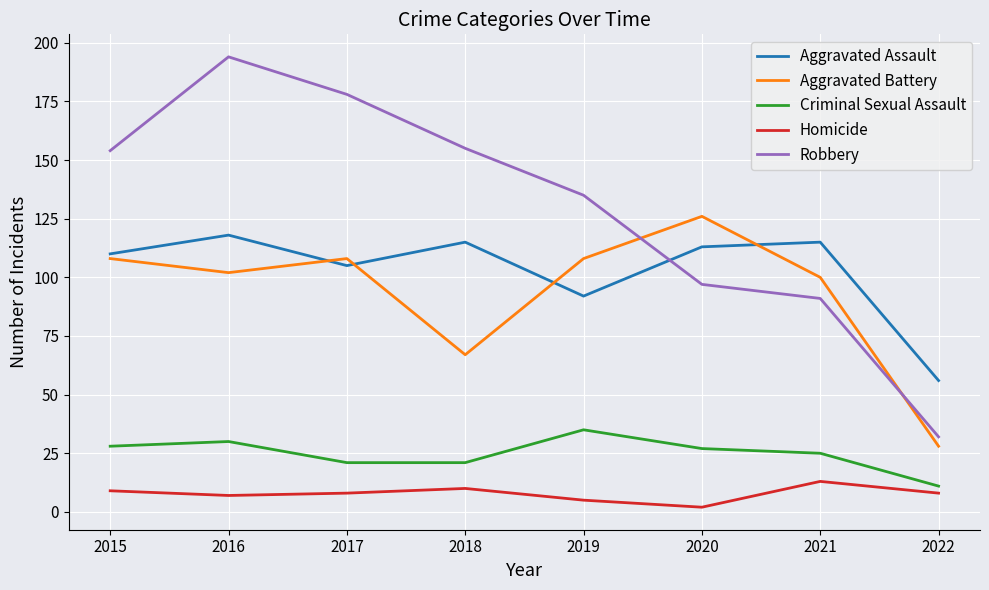

The Aggravated Assault series shows 198 at 2020. True or false?

False